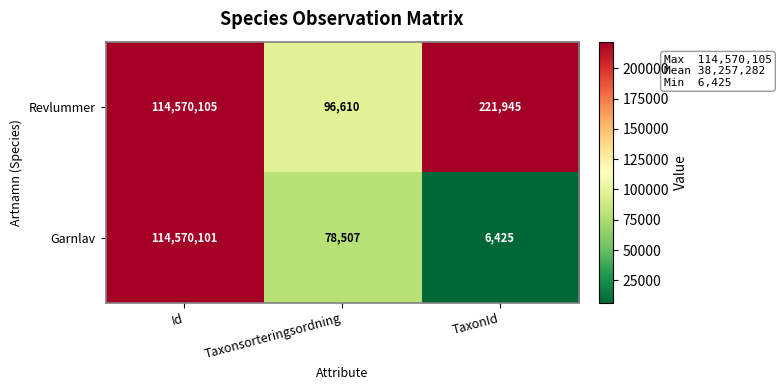

Reading left to right, list all the values displayed in this chart.

Revlummer: 114570105	96610	221945
Garnlav: 114570101	78507	6425